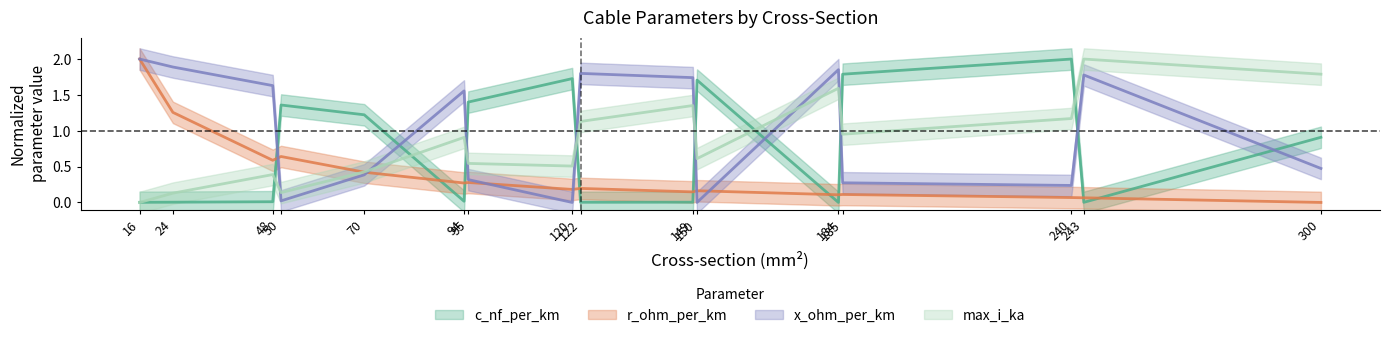

True or false: r_ohm_per_km and max_i_ka cross at least once.

True